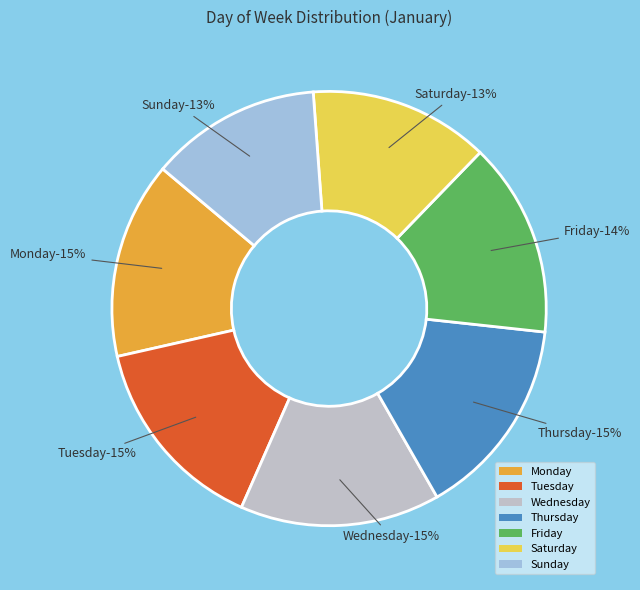

Do Saturday and Tuesday together represent more than half of the pie?

No